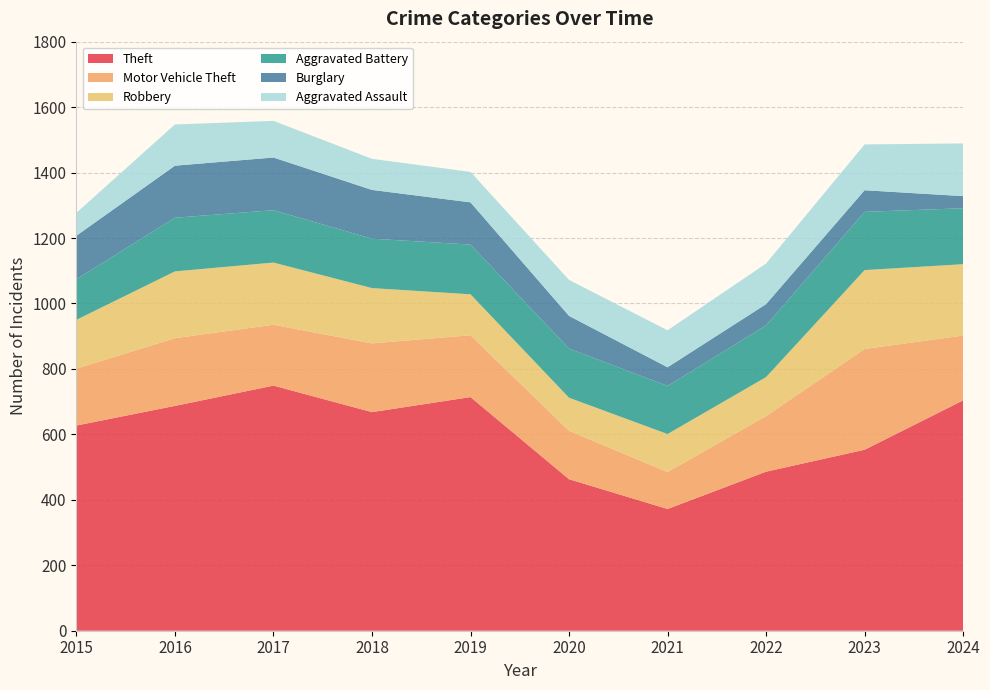

Reading left to right, extract all data points from this chart.

Theft: 2015=627	2016=687	2017=749	2018=668	2019=714	2020=463	2021=372	2022=486	2023=553	2024=704
Motor Vehicle Theft: 2015=174	2016=207	2017=186	2018=210	2019=189	2020=148	2021=113	2022=170	2023=308	2024=198
Robbery: 2015=149	2016=204	2017=190	2018=169	2019=125	2020=101	2021=116	2022=119	2023=241	2024=218
Aggravated Battery: 2015=124	2016=164	2017=160	2018=151	2019=152	2020=150	2021=147	2022=158	2023=178	2024=171
Burglary: 2015=133	2016=159	2017=161	2018=149	2019=129	2020=100	2021=57	2022=65	2023=66	2024=37
Aggravated Assault: 2015=70	2016=126	2017=112	2018=95	2019=93	2020=110	2021=113	2022=124	2023=140	2024=161